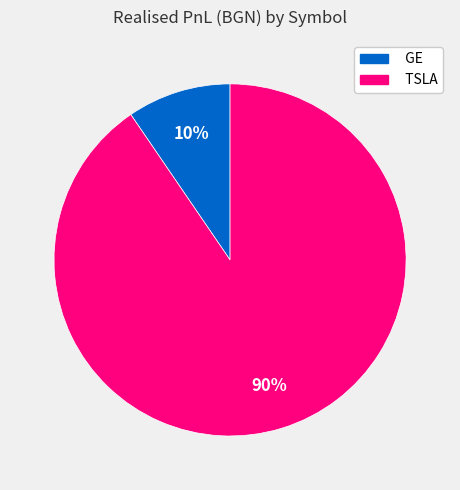

What is the ratio of the value at GE to the value at TSLA?

0.1